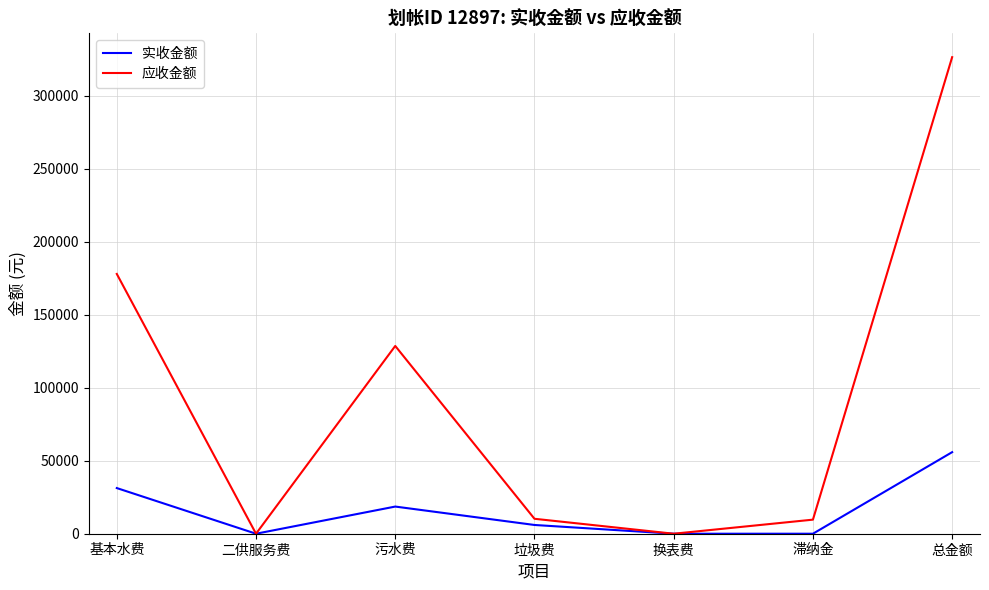

What position from the left is 基本水费?

1